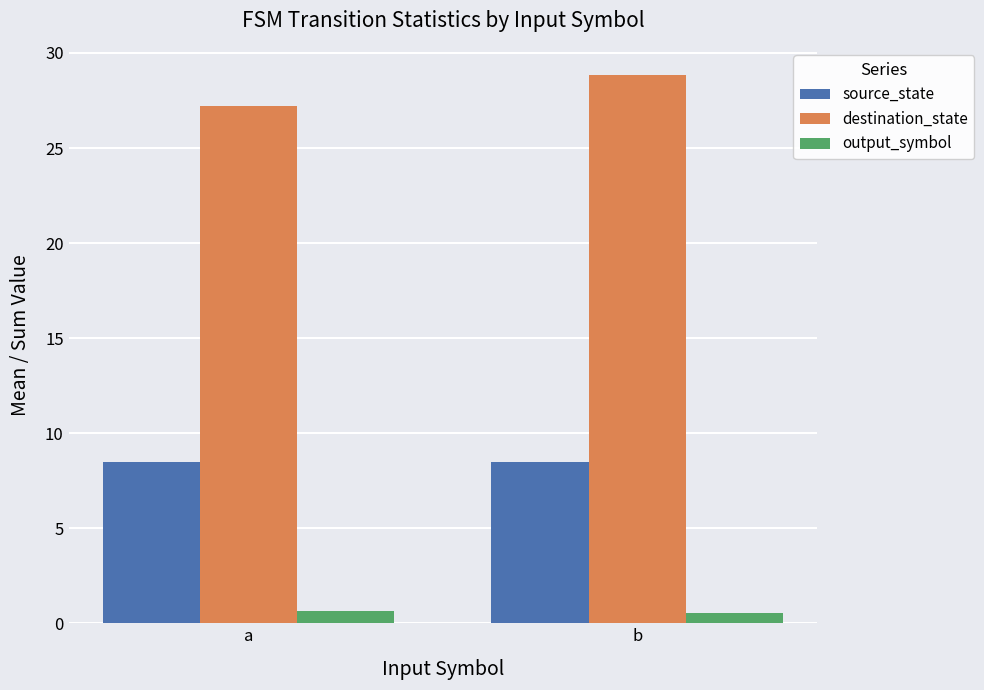

What is the value of the destination_state bar at the 1st from the left?

27.2